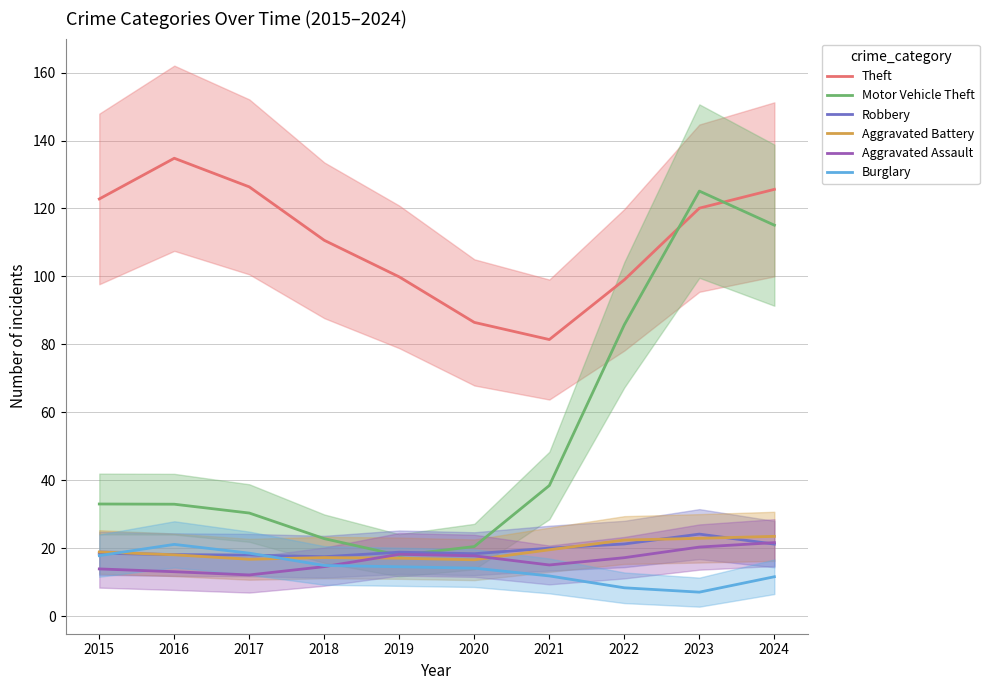

After their last crossing, which series has the higher values: Burglary or Robbery?

Robbery